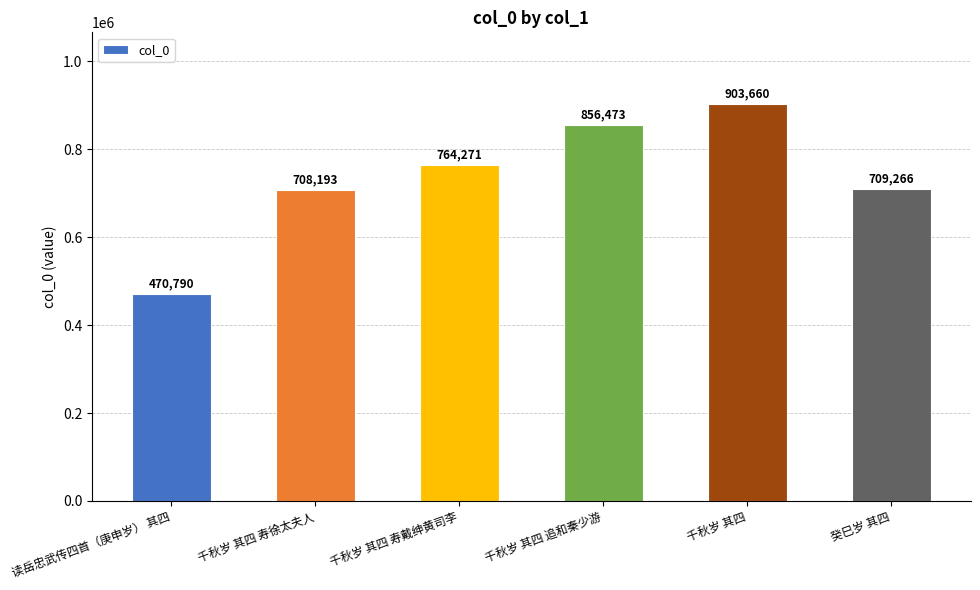

The chart shows a value of 470790 at 读岳忠武传四首（庚申岁） 其四. True or false?

True